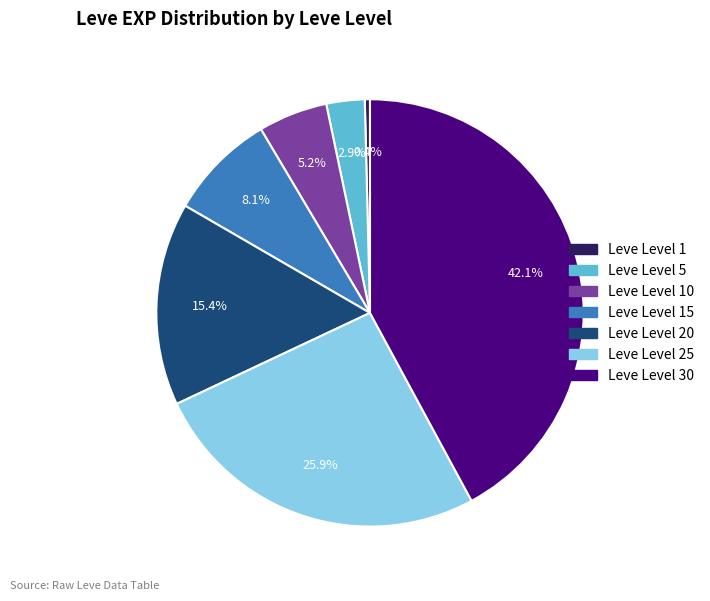

To the nearest percent, what is the average slice percentage?

14%